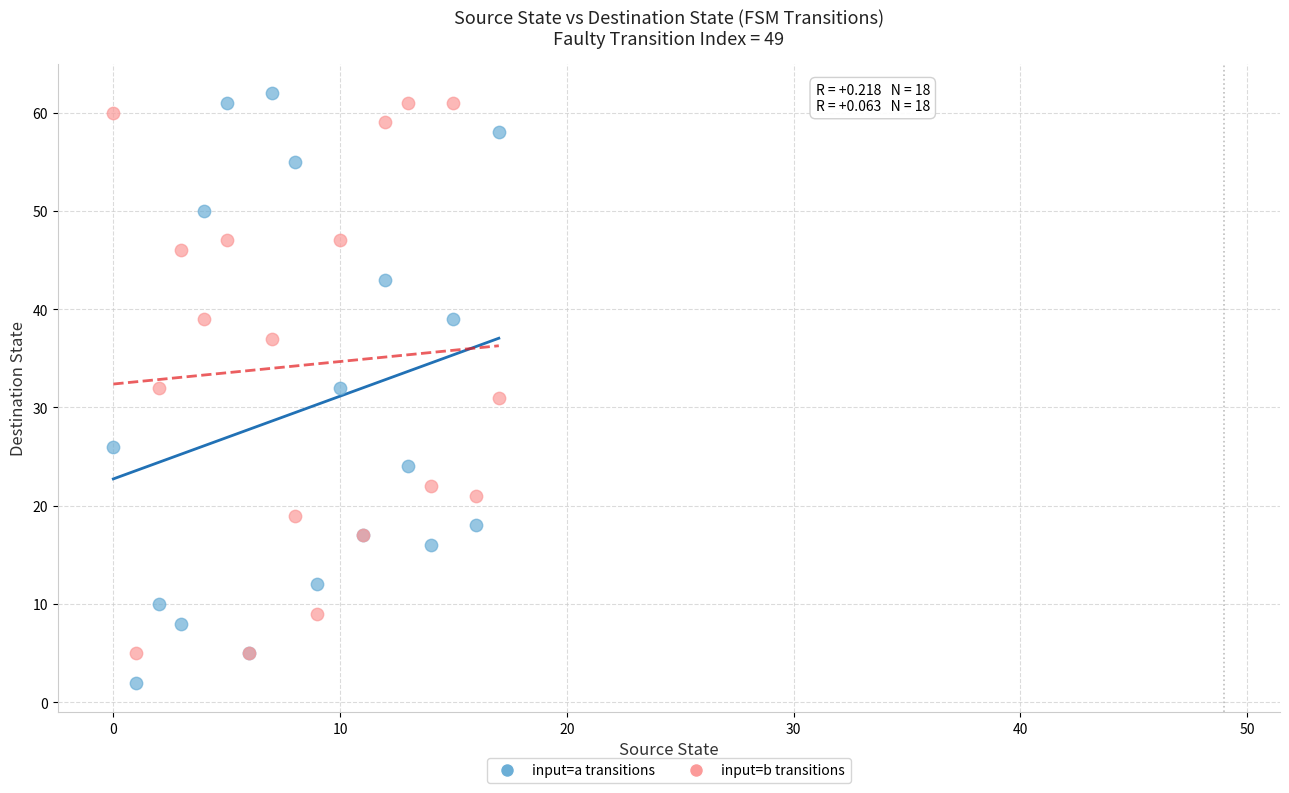

Which series reaches the minimum Y coordinate?

input=a transitions